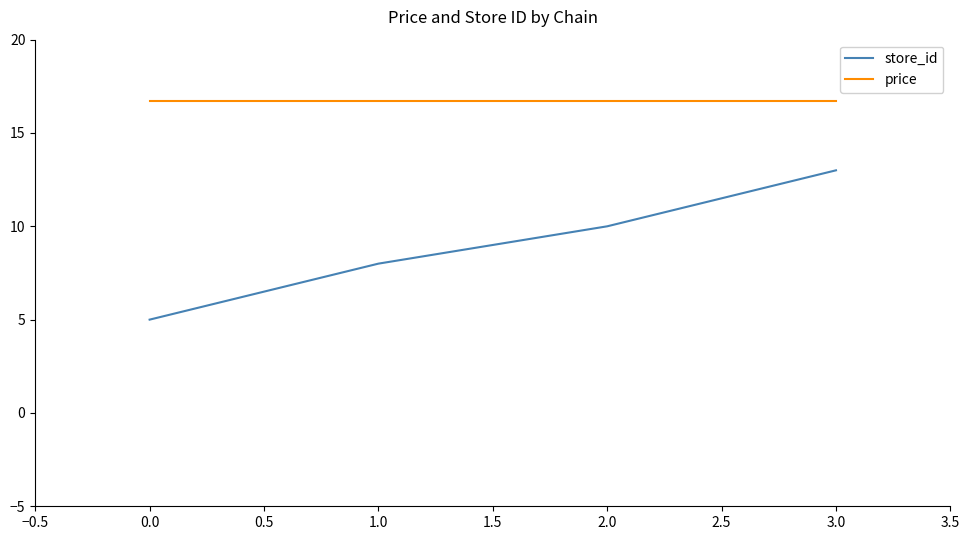

What position from the right is 0.0?

4